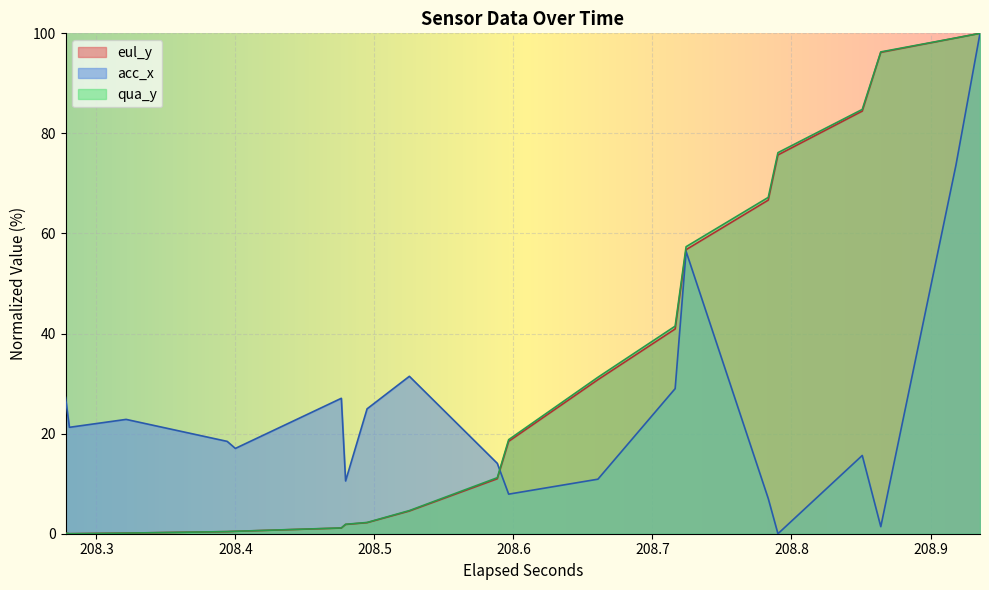

How many distinct data groups are displayed?

3